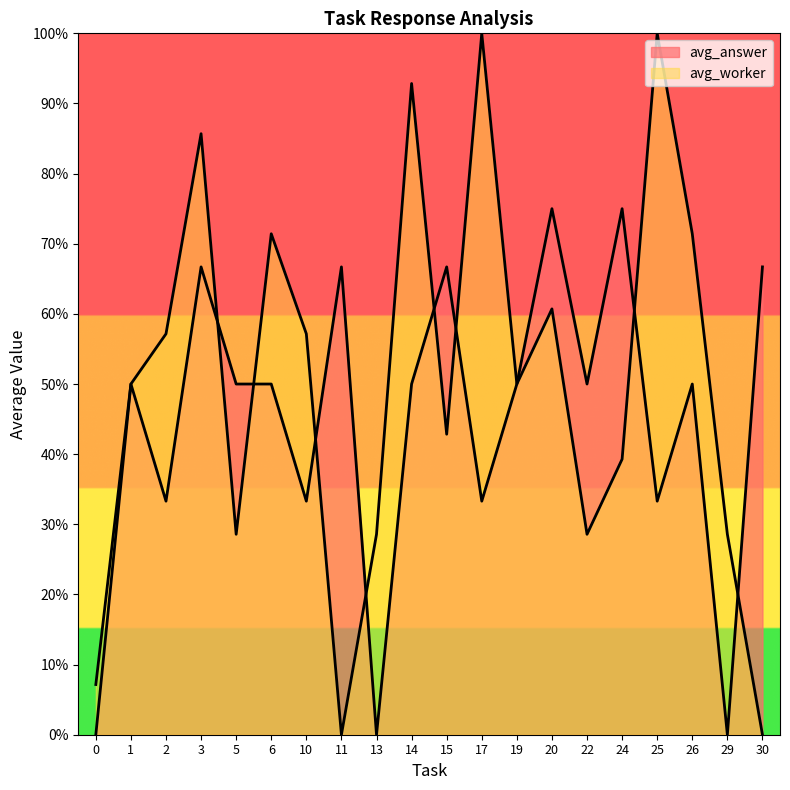

At which category does avg_worker reach its first local peak?

3